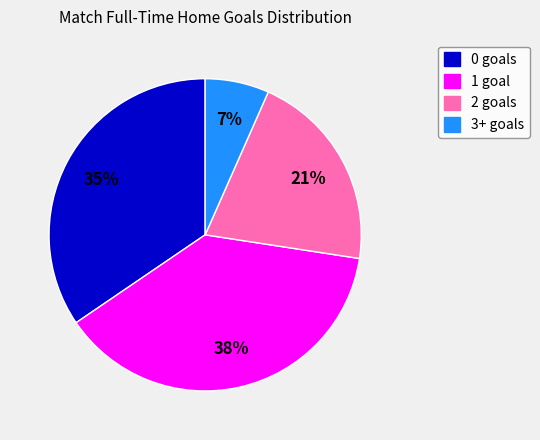

What is the largest slice in the pie chart?

1 goal